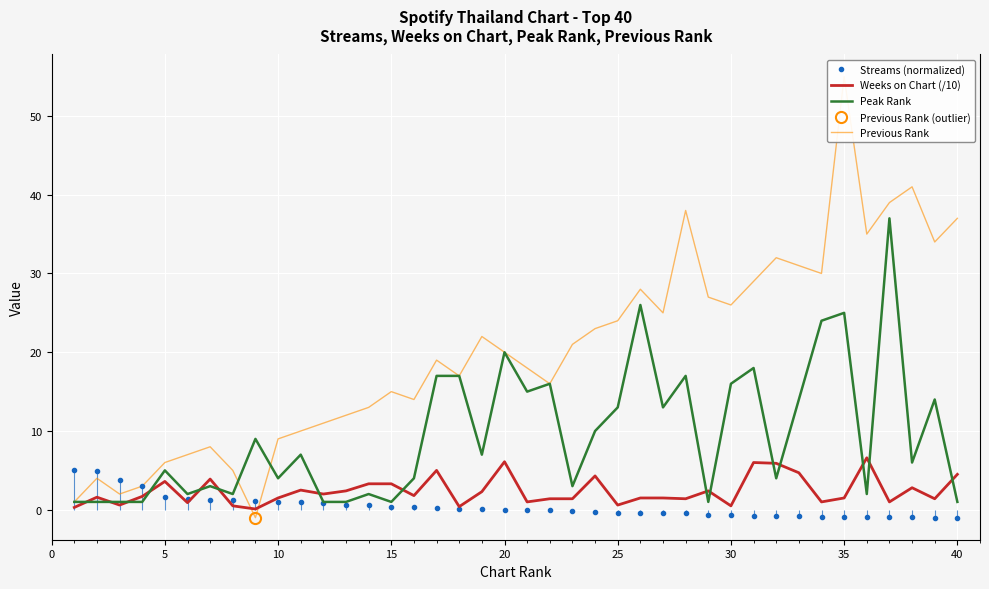

The Peak Rank series shows 1.0 at 40. True or false?

True